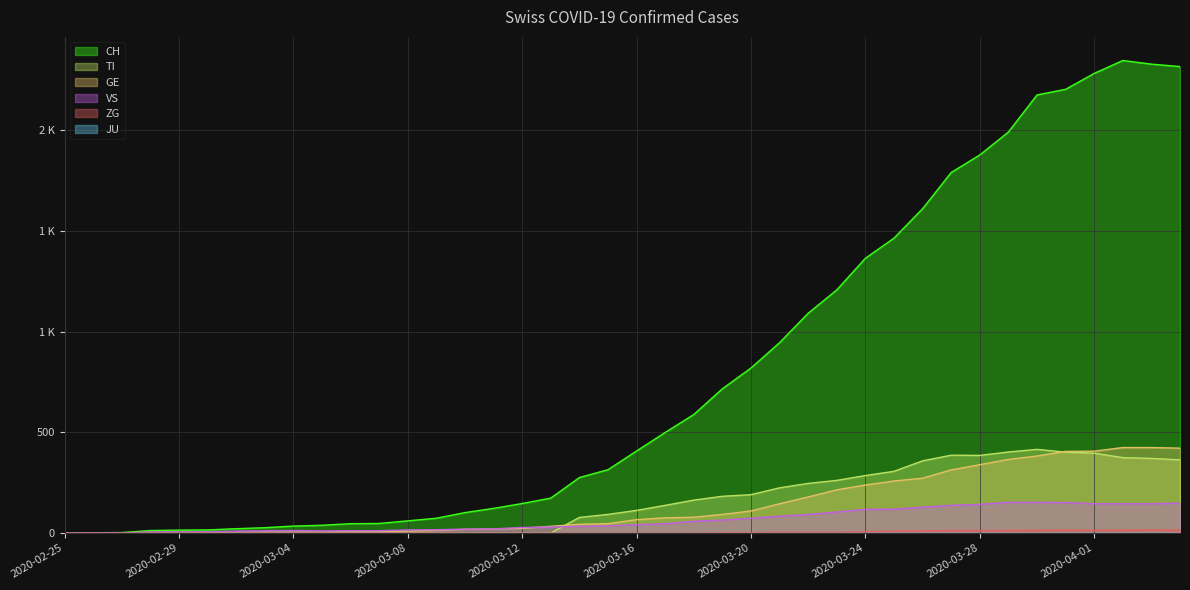

Where is TI nearest to the value 207?

2020-03-20